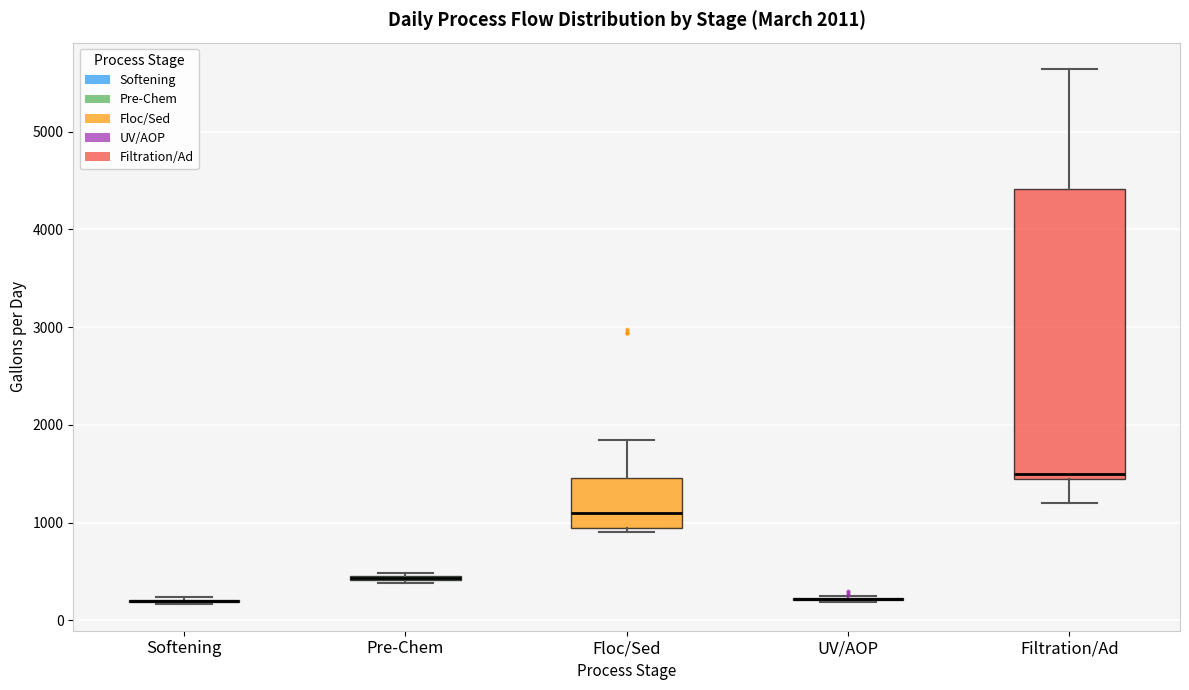

Comparing the boxes themselves (not the whiskers), which one is the tallest?

Filtration/Ad